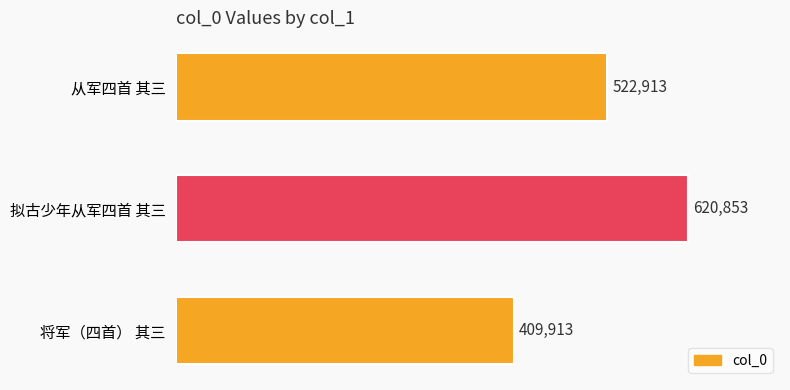

At which category does the chart reach its peak across all series?

拟古少年从军四首 其三